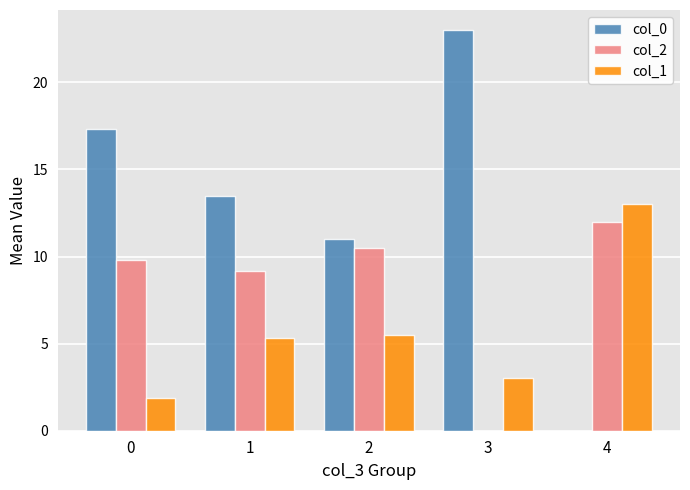

What is the difference between the col_1 values at 2 and 1?

0.2